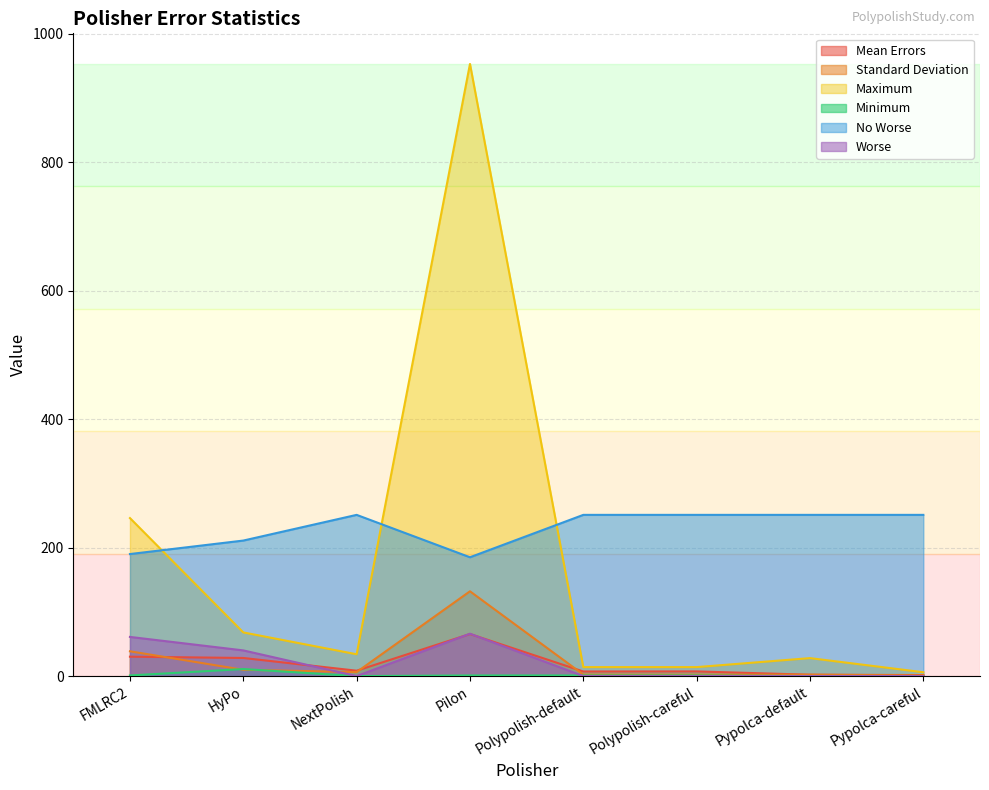

Where does the Maximum series first go above 34?

FMLRC2